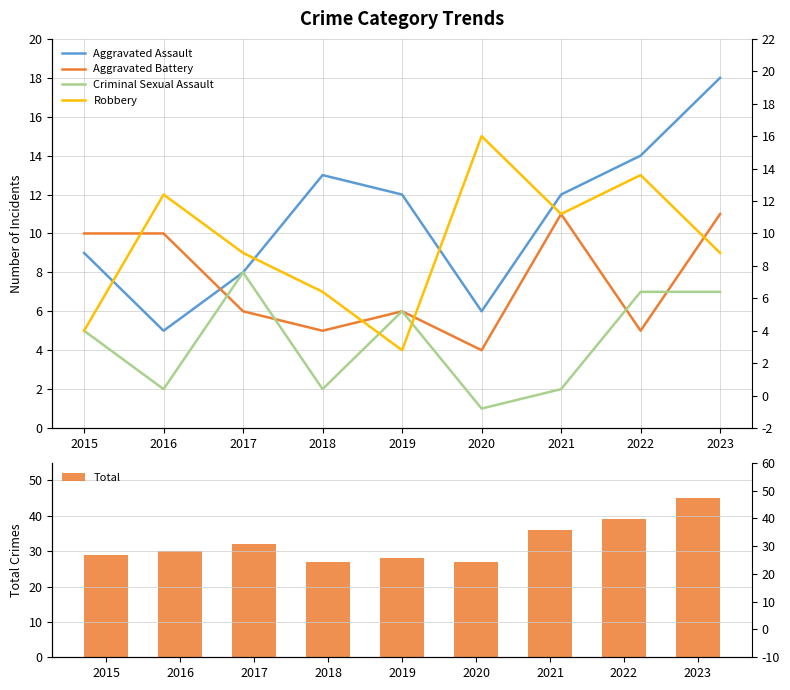

What is the sum of the Criminal Sexual Assault values at 2019 and 2016?

8